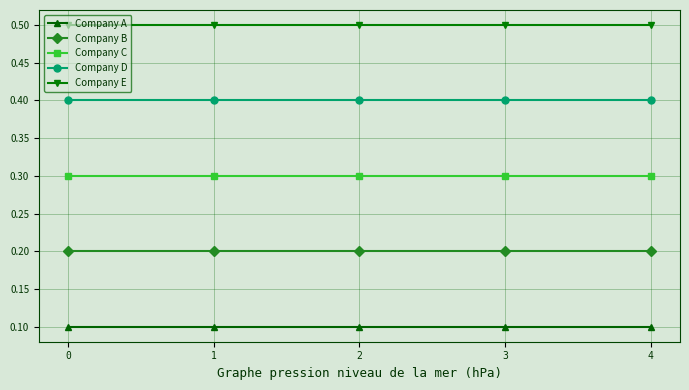

Is it true that Company D equals 0.4 at 4?

True